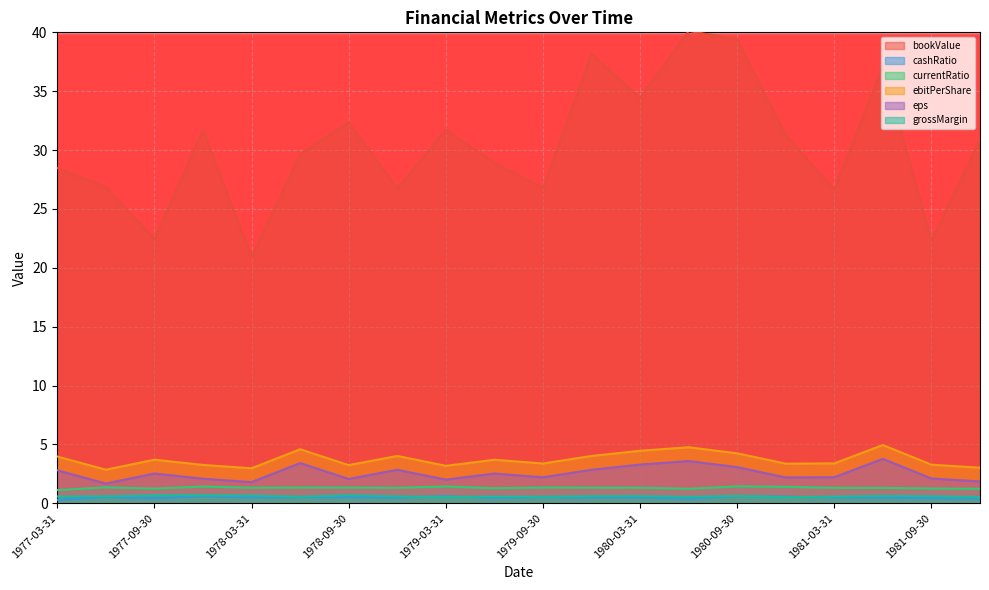

The bookValue series shows 34.4 at 1980-03-31. True or false?

True